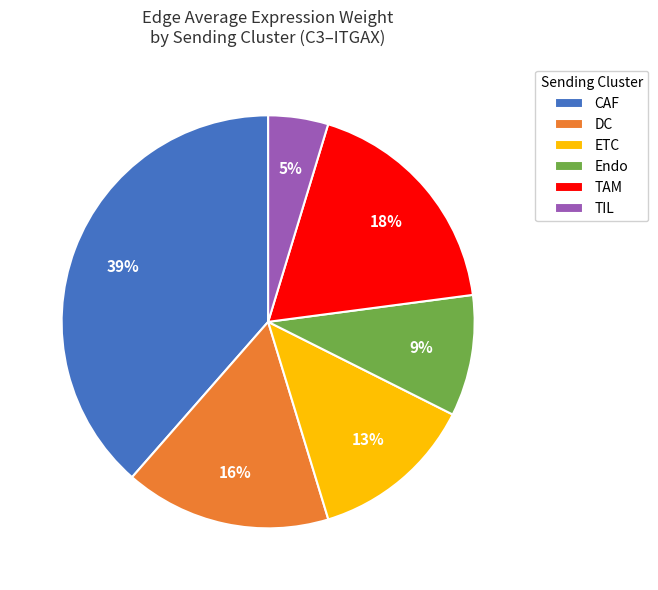

To the nearest percent, what is the difference between the DC and Endo slice percentages?

7%